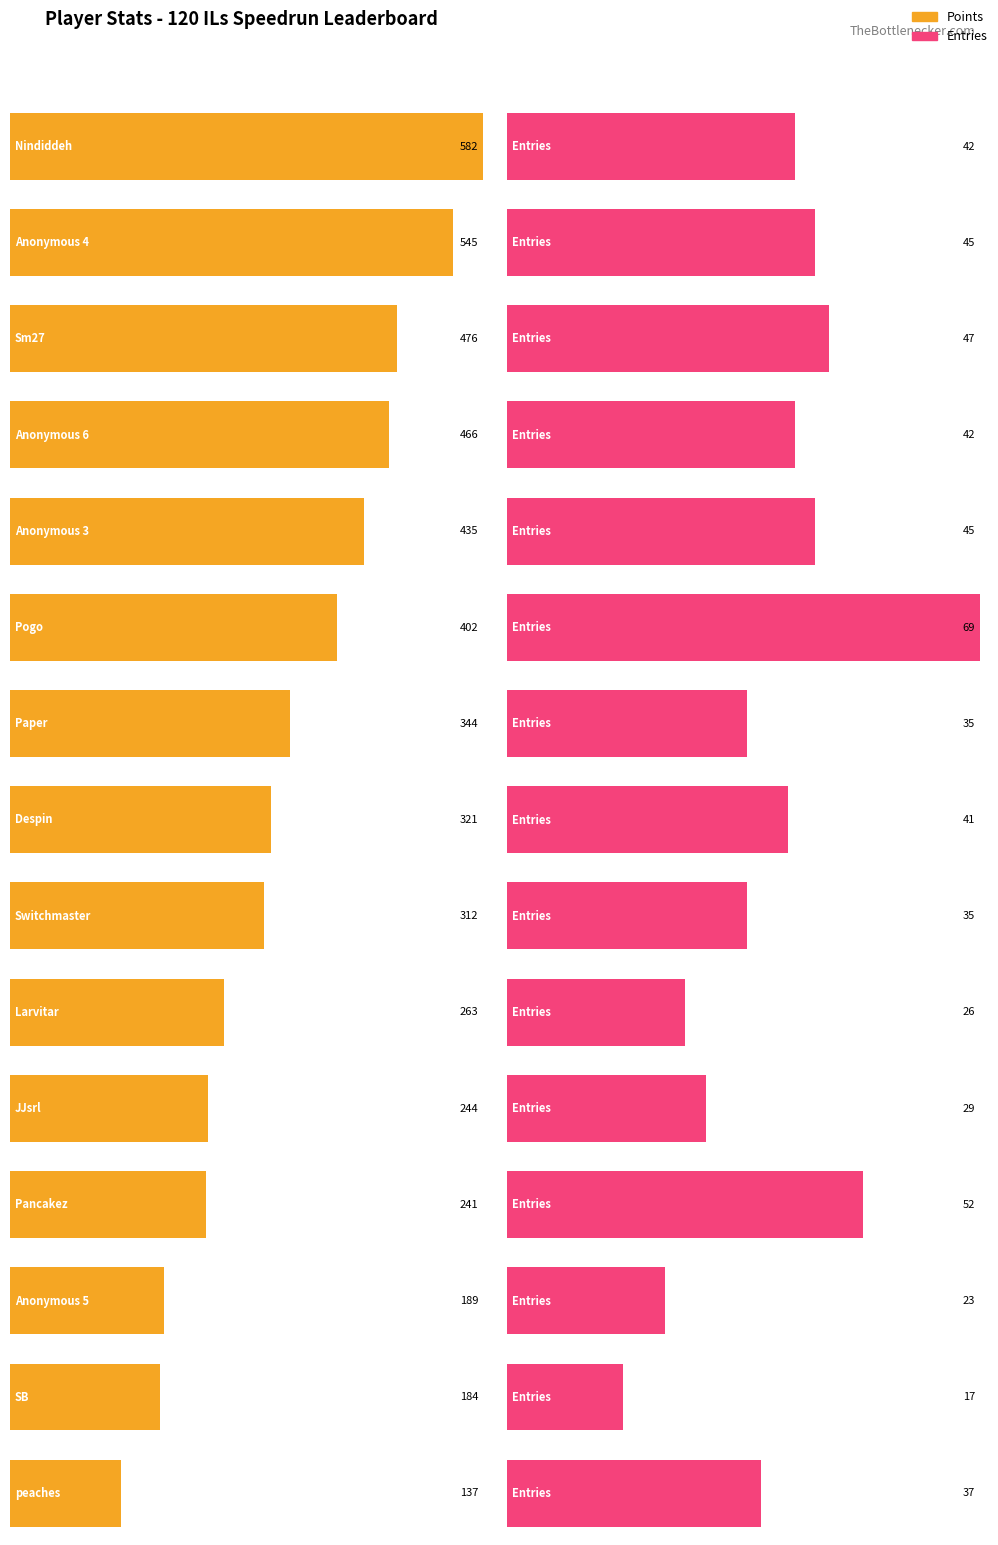

What is the approximate value of Entries at Anonymous 3?

45